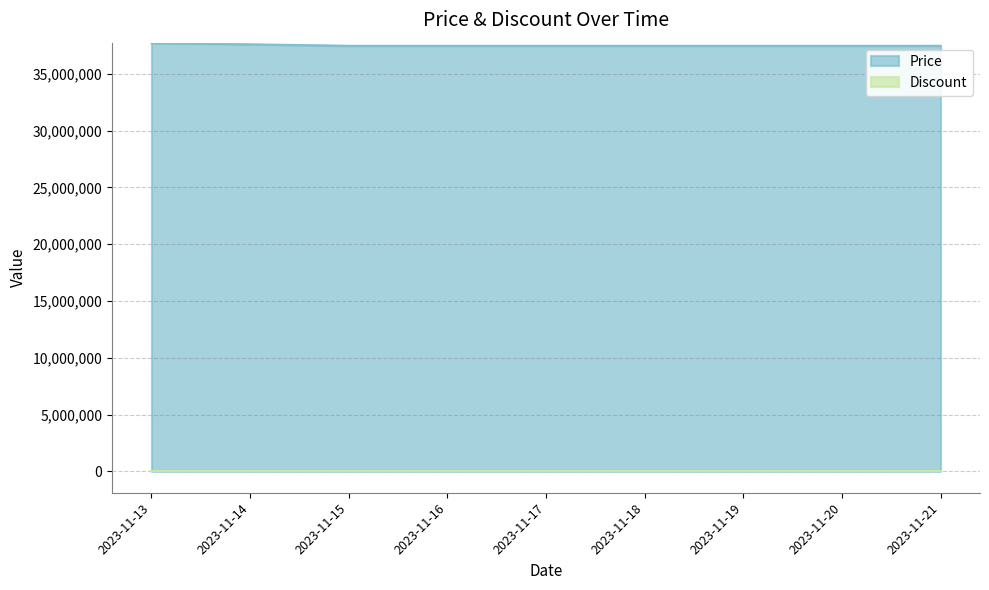

Does the chart display data point markers on the line(s)?

No